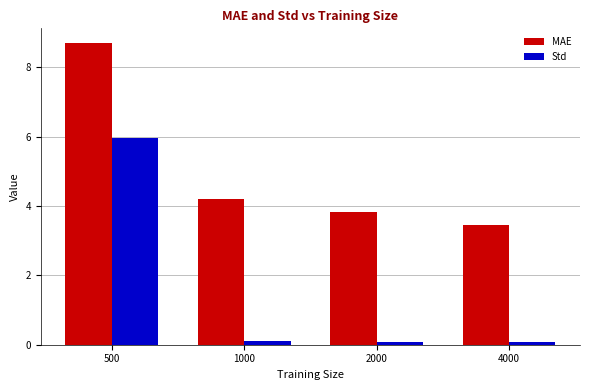

What is the value of the MAE bar at the 4th from the left?

3.4